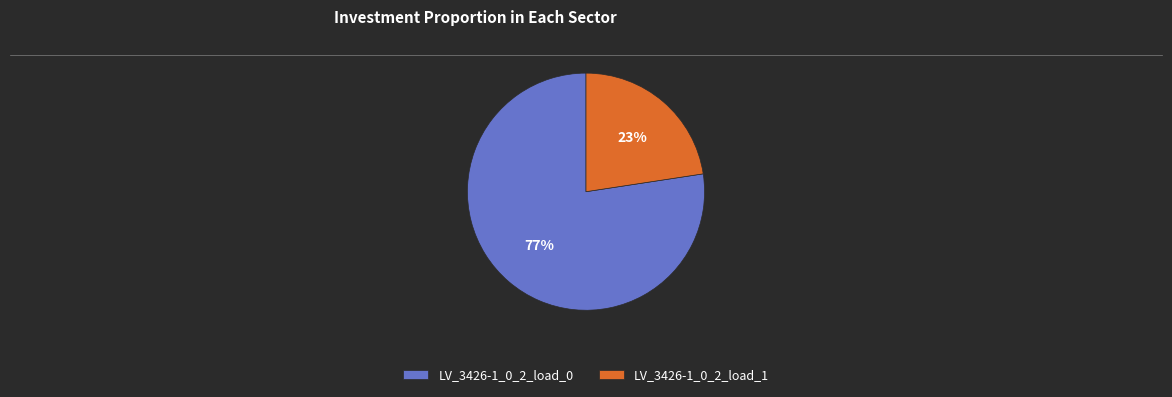

To the nearest percent, what is the average slice percentage?

50%